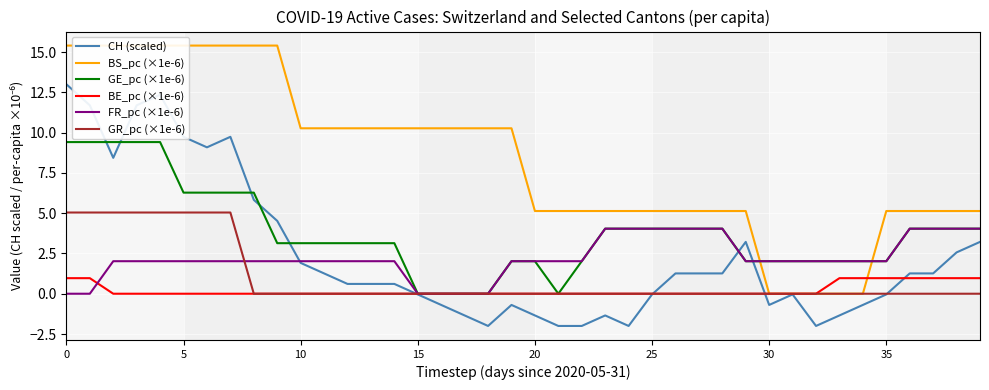

Is it true that GE_pc (×1e-6) equals 7.1 at 24?

False